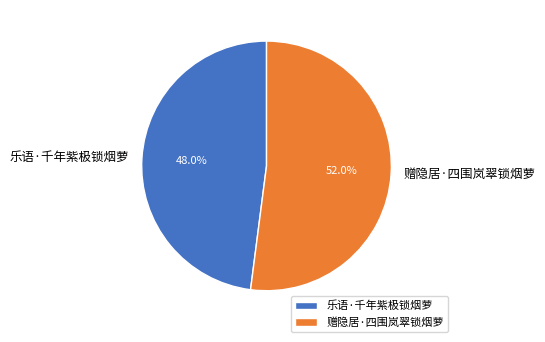

How many slices are in this pie chart?

2